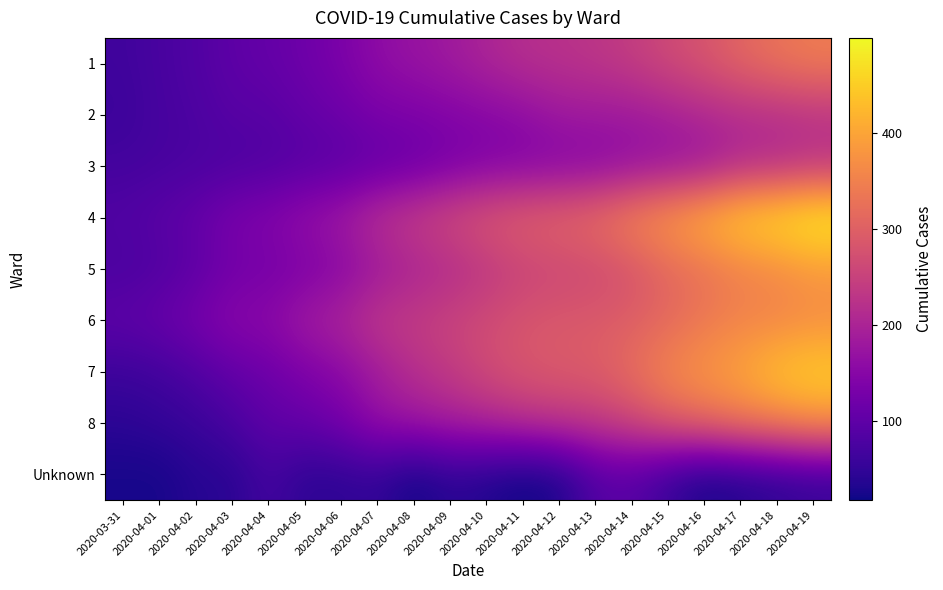

List the series in order of their peak value, highest first.

4, 7, 5, 8, 6, 1, 3, 2, Unknown